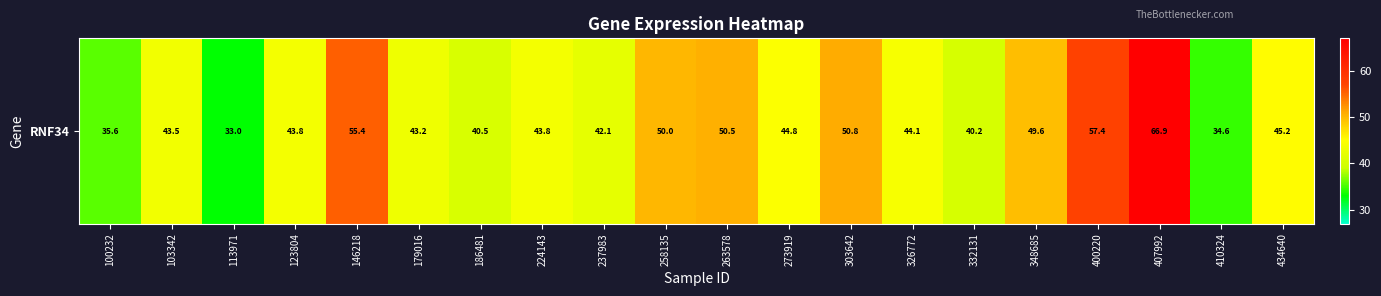

What is the maximum value shown in the chart?

66.9